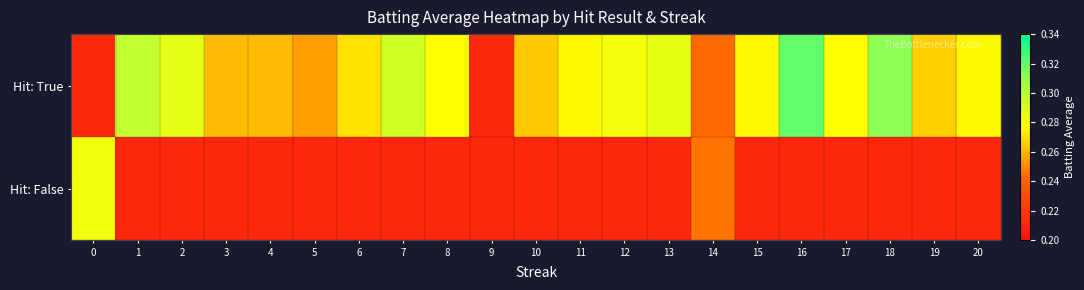

What is the minimum value shown in the chart?

0.2